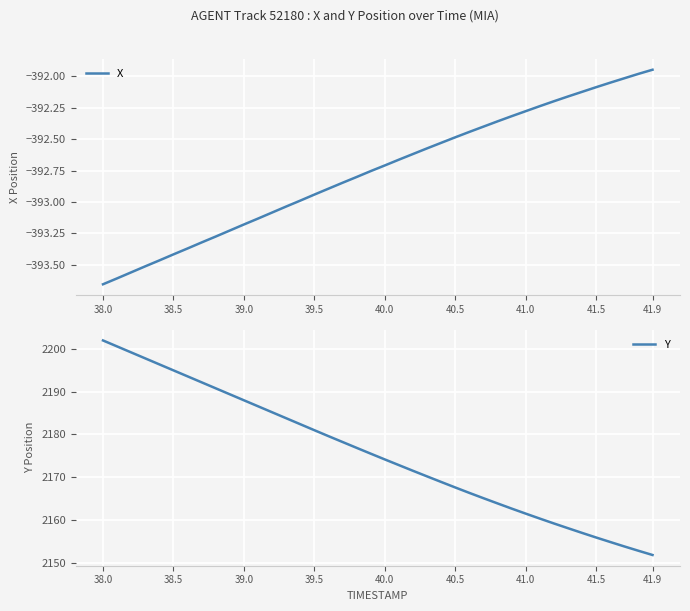

Is it true that X equals -392.7 at 40.0?

True